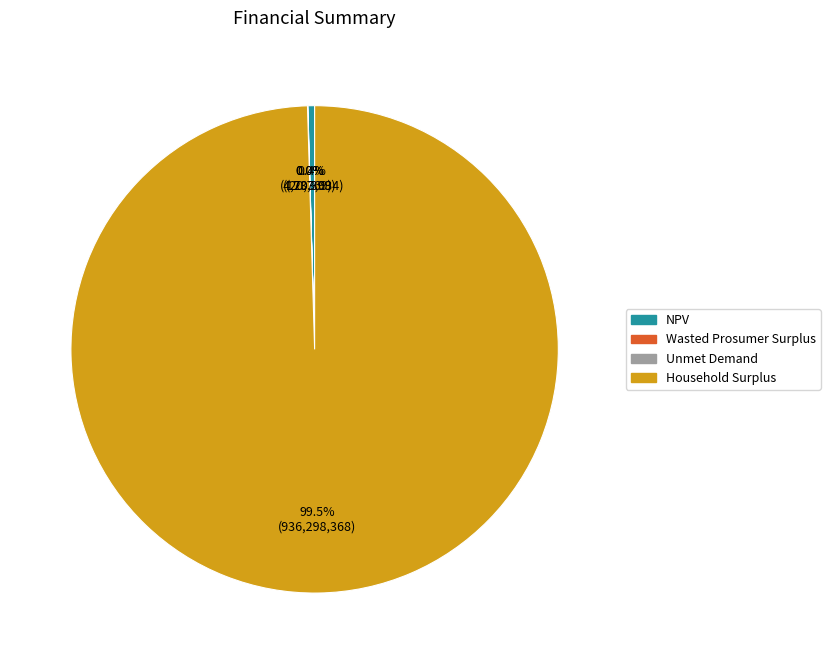

Which category has the biggest portion of the pie?

Household Surplus